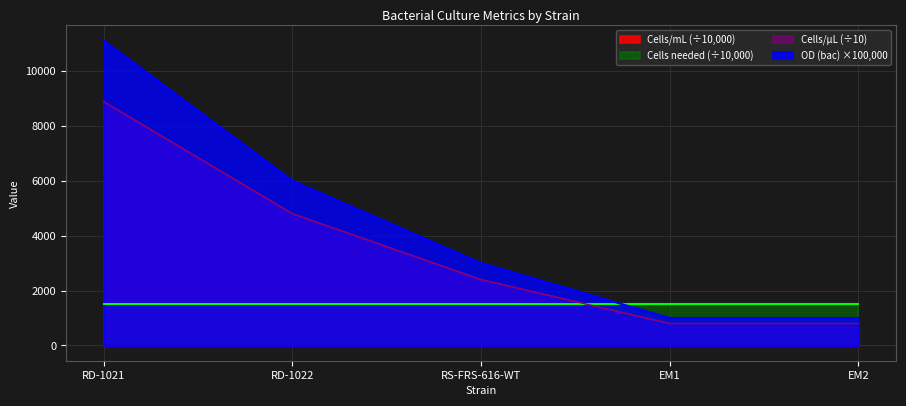

Which series has the widest spread of values?

OD (bac)